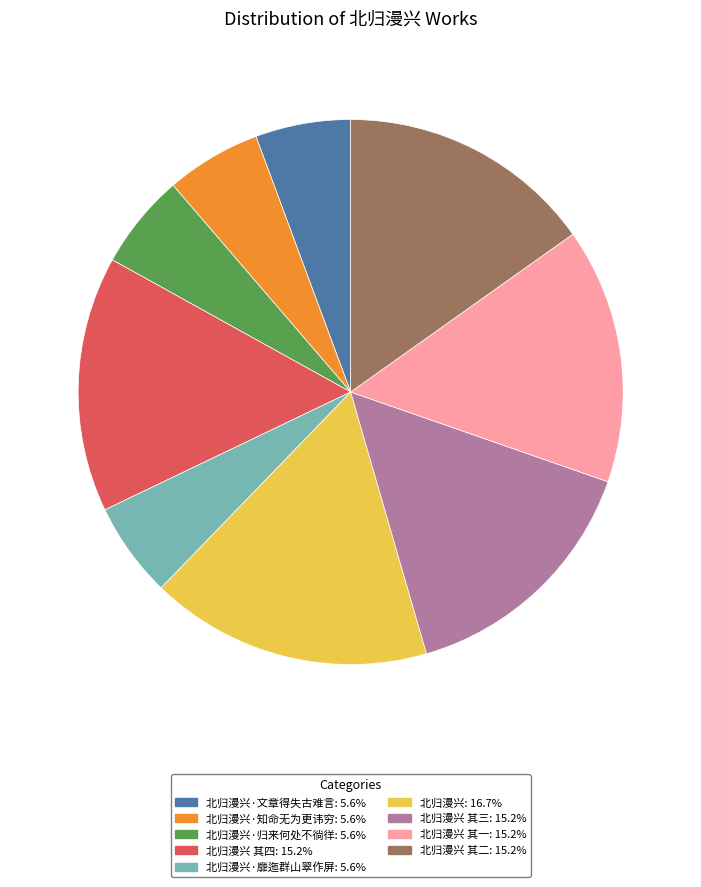

Approximately how many times larger is the value at 北归漫兴 其四: 15.2% compared to 北归漫兴 其三: 15.2%?

1.0